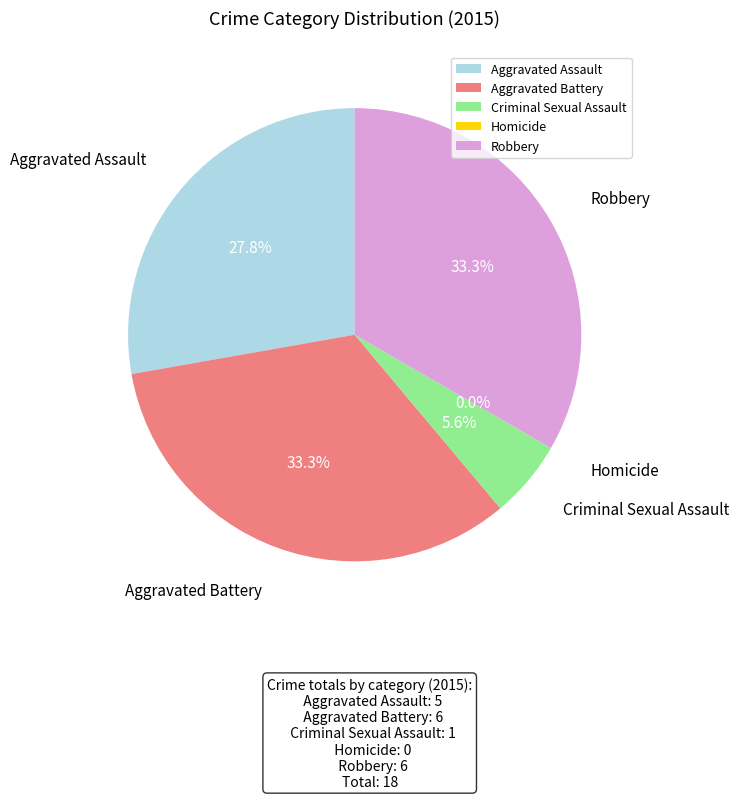

Which slice is the smallest?

Homicide